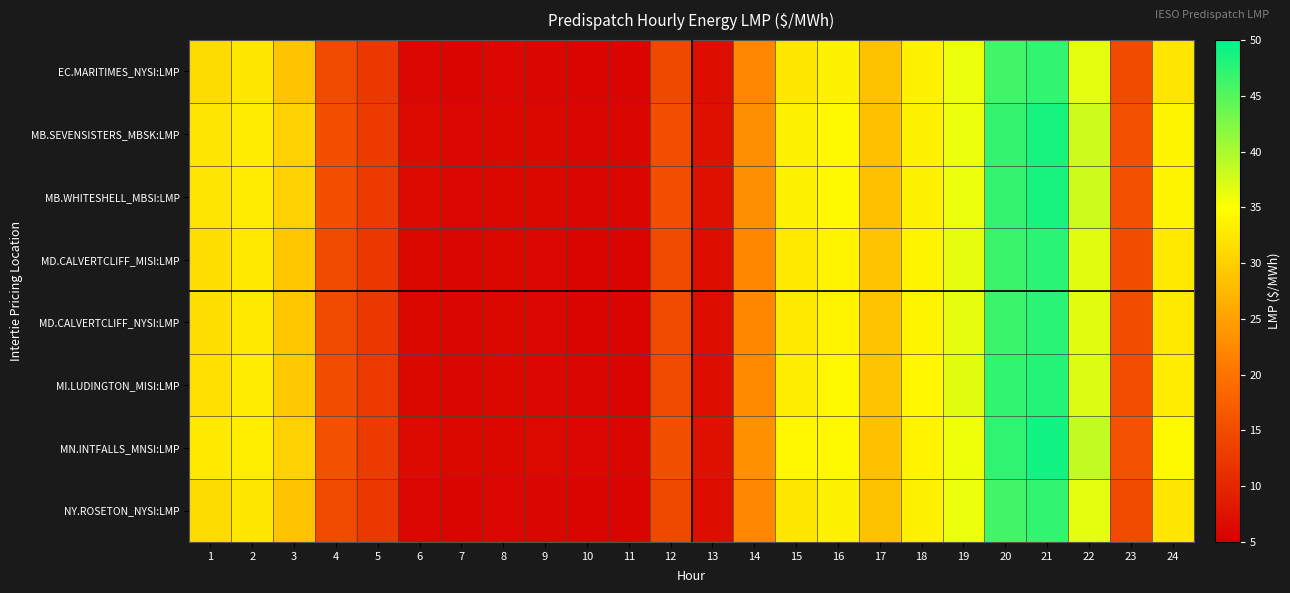

How many data points does each series have?

24